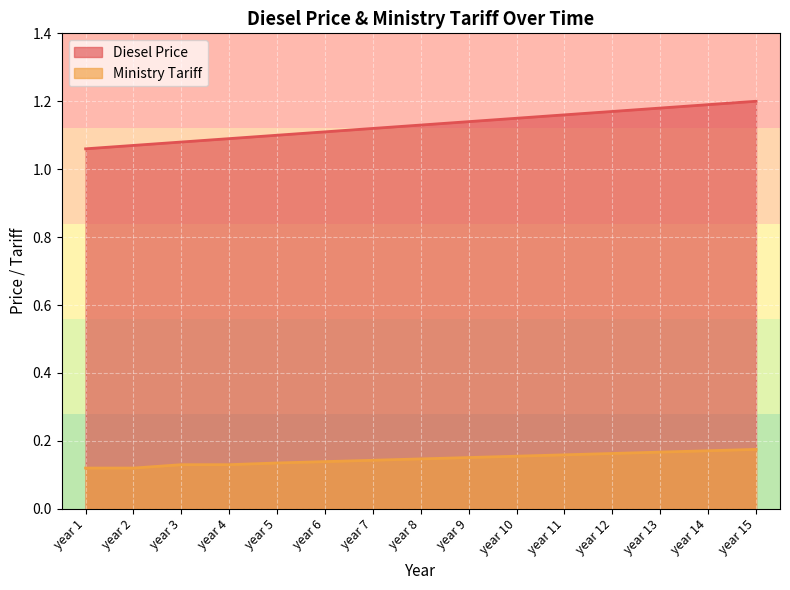

True or false: Ministry Tariff and Diesel Price cross at least once.

False